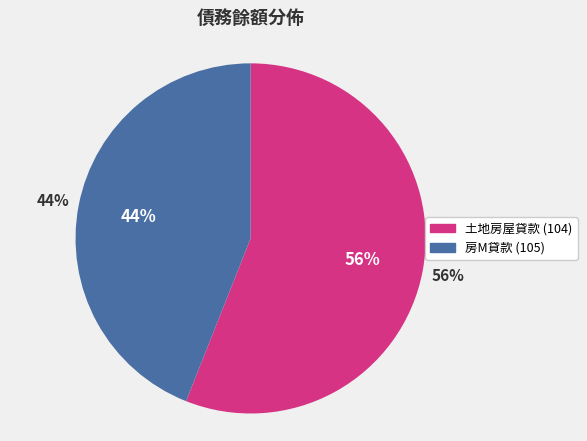

To the nearest percent, what percentage of the pie is 105?

44%